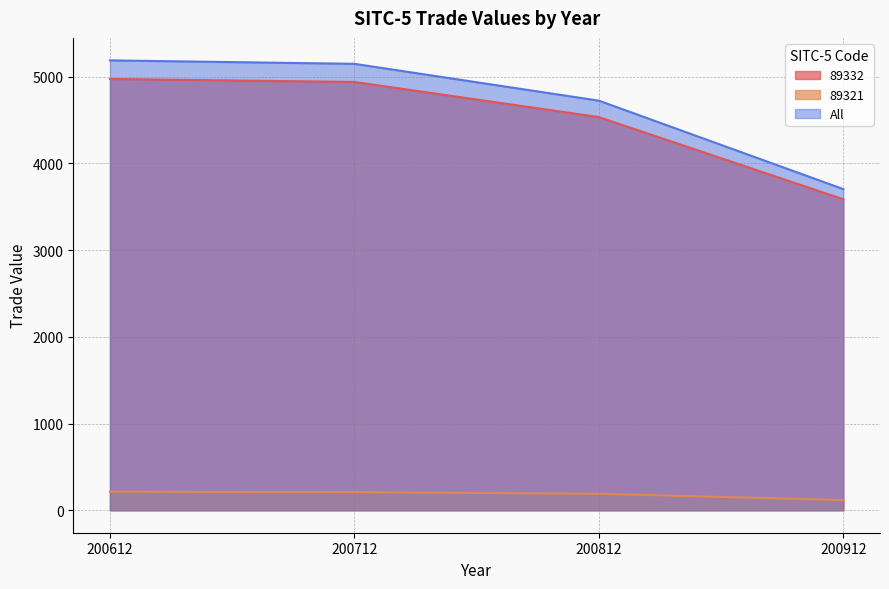

Is the value of All at 200812 greater than the value of 89332 at 200612?

No